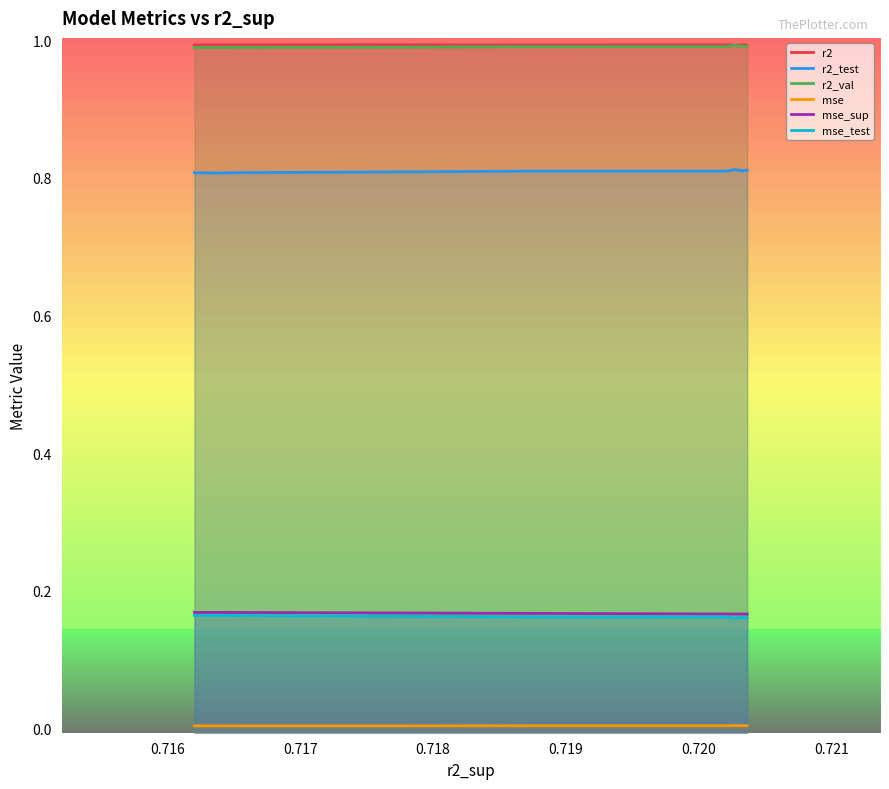

Between 0.716 and 0.720, which series saw the biggest shift?

r2_test